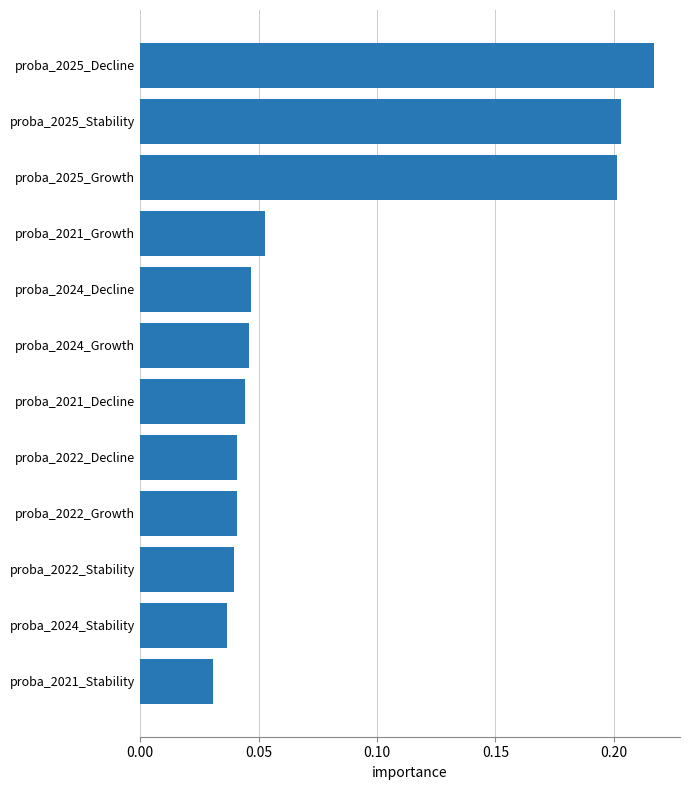

Does the chart contain stacked bars?

No